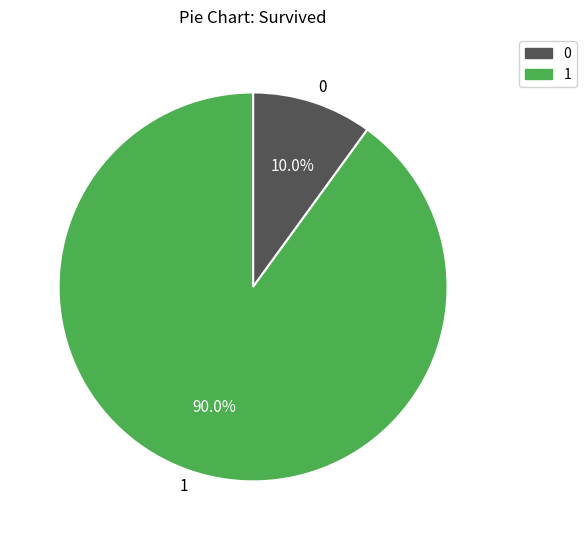

Which slice is the largest?

1